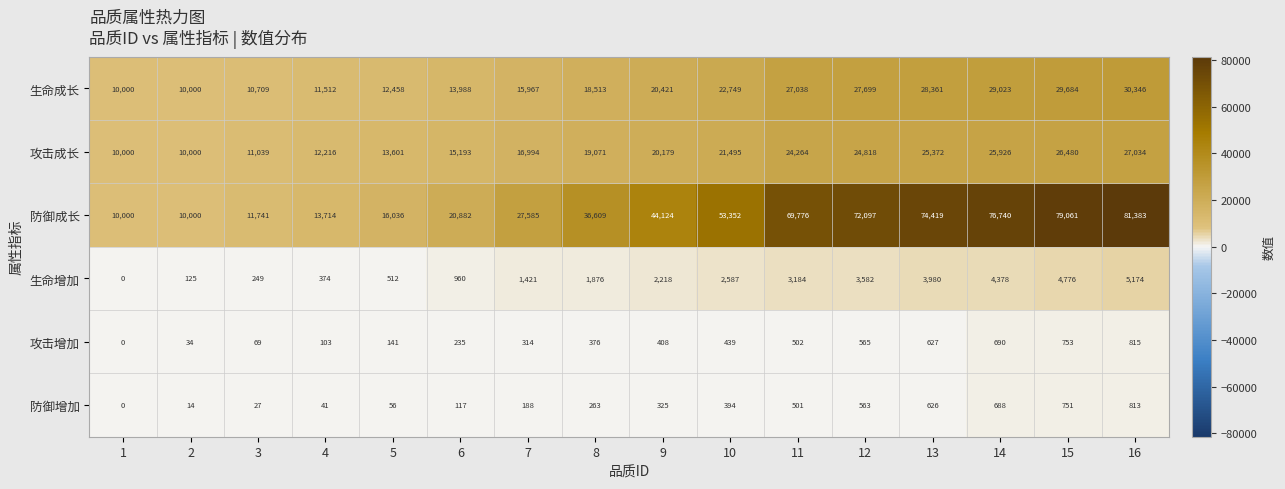

What is the approximate value of 攻击成长 at 4?

12216